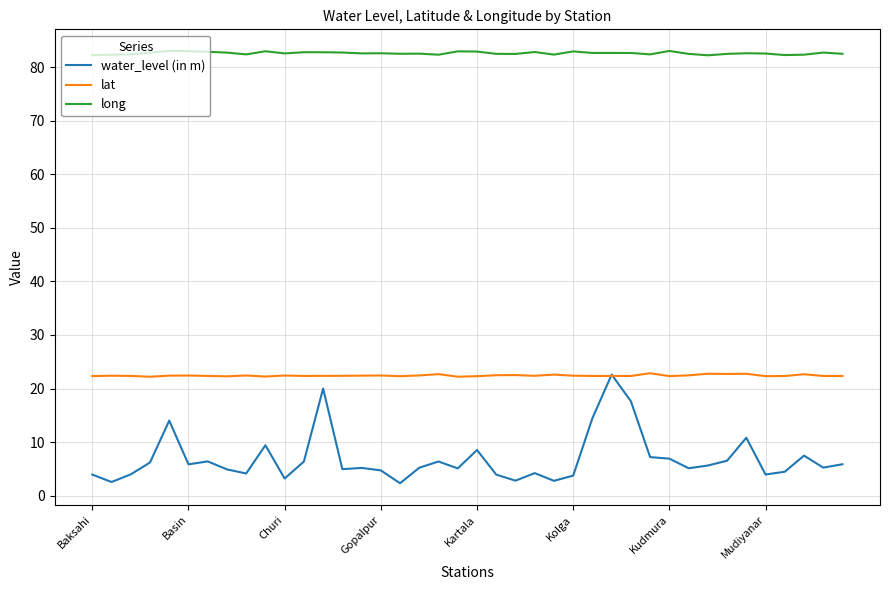

What is the greatest value displayed?

83.1